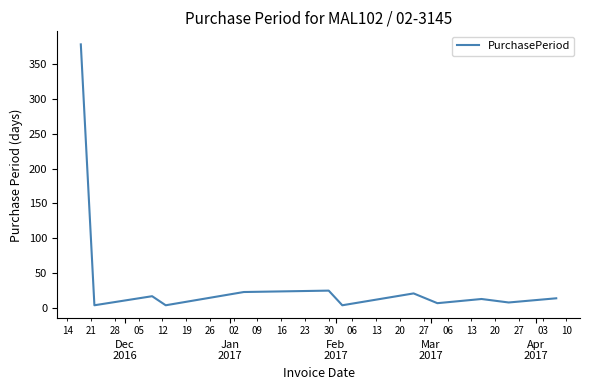

What is the greatest value displayed?

378